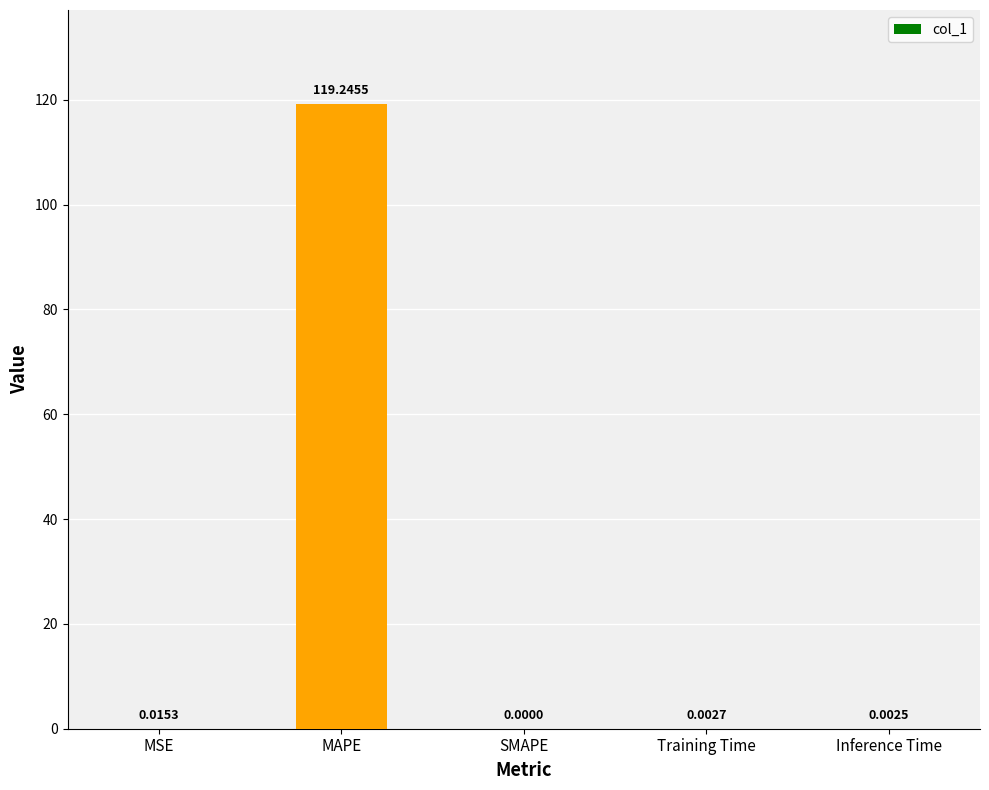

Between Inference Time and Training Time, which is larger?

Training Time